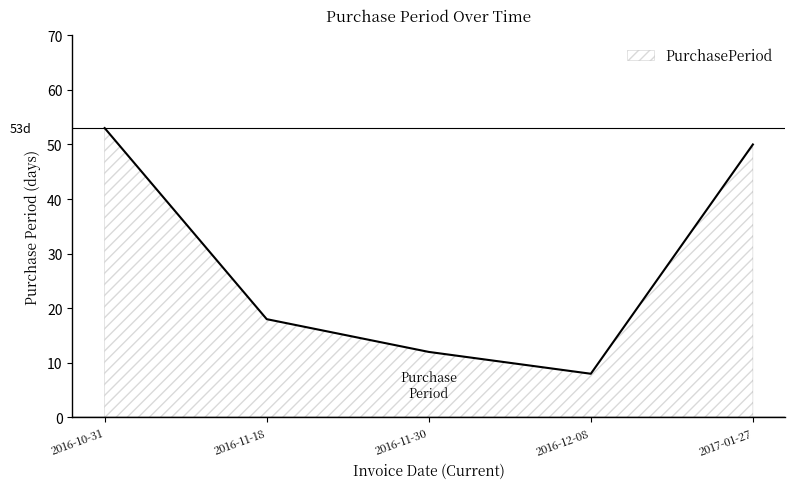

List the labels in order of value, smallest first.

2016-12-08, 2016-11-30, 2016-11-18, 2017-01-27, 2016-10-31